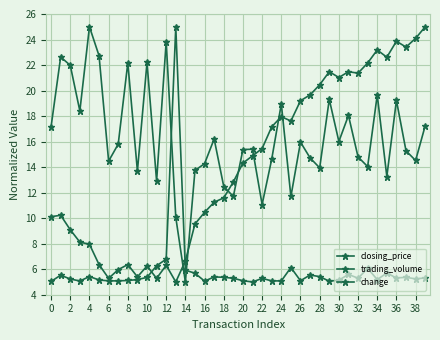

How many lines are shown in the chart?

3